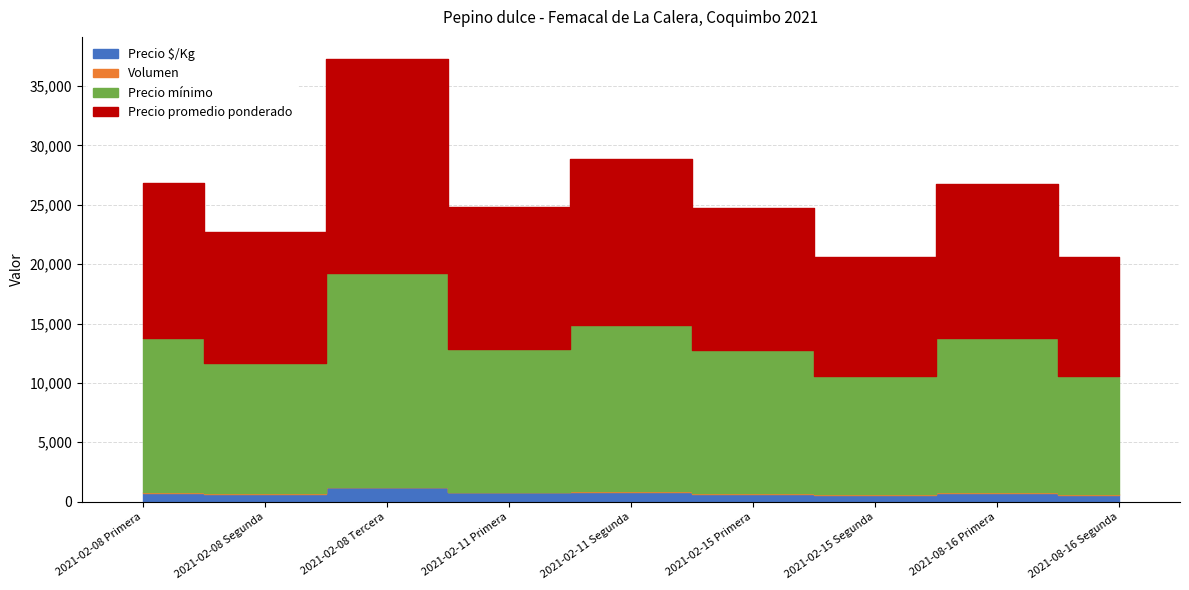

What is the label of the 6th point from the left?

2021-02-15 Primera